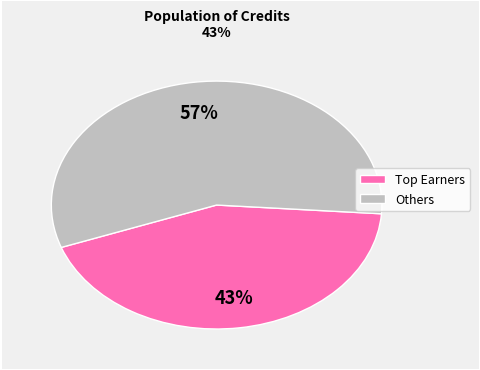

Is there a majority slice in this chart?

Yes